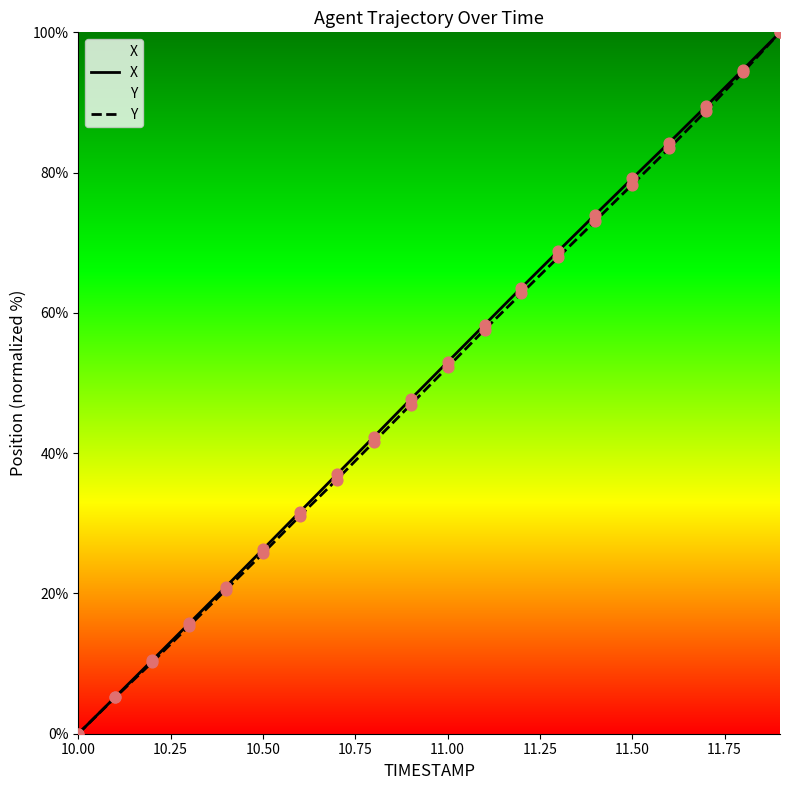

At which label does X reach its minimum?

10.00